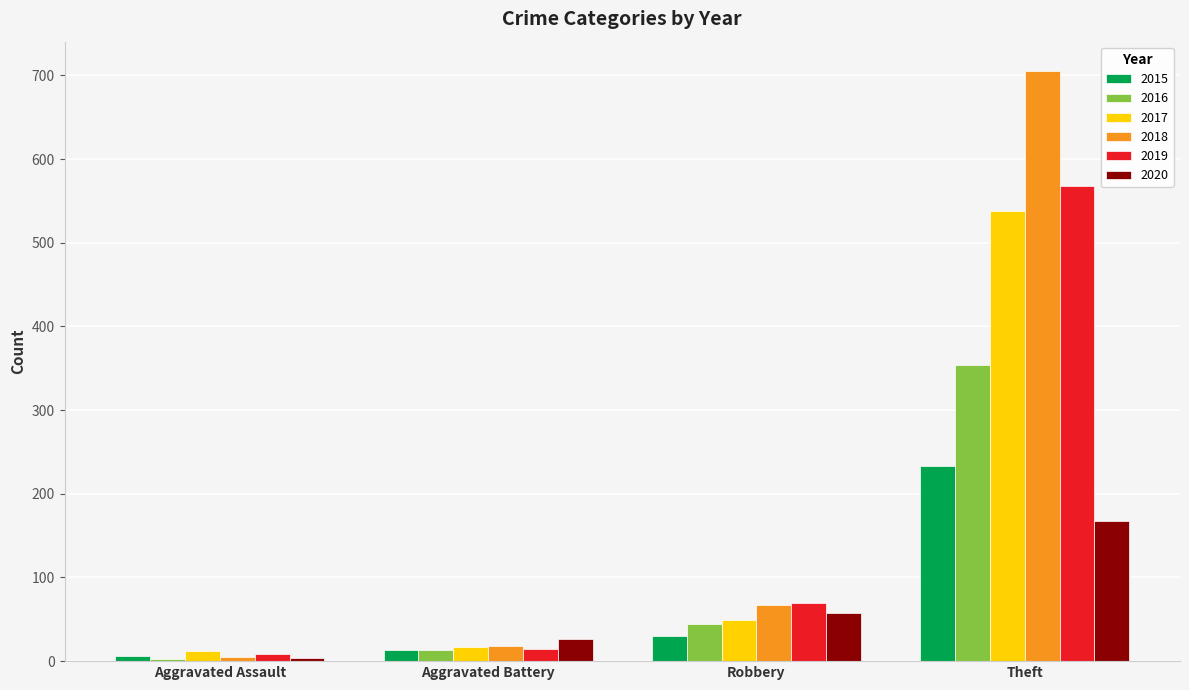

What is the sum of the 2016 values at Aggravated Assault and Aggravated Battery?

16